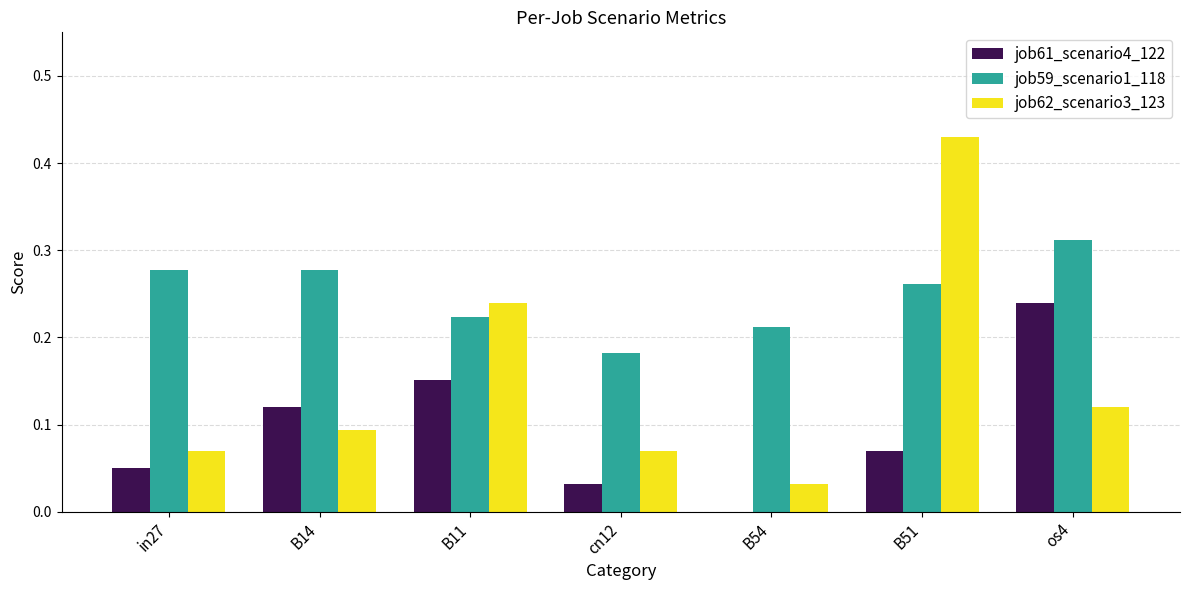

At which category is the sum across all series the highest?

B51